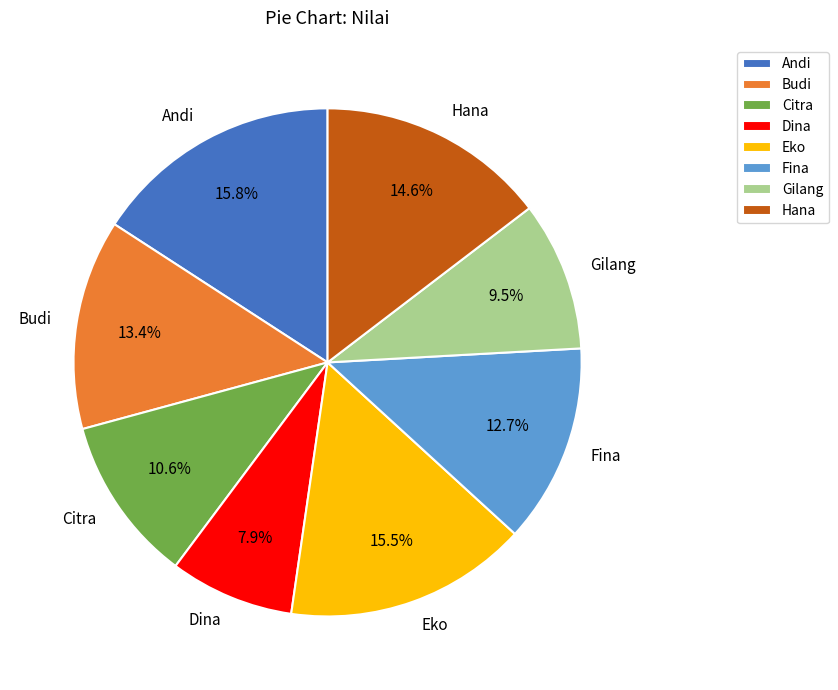

How many slices are in this pie chart?

8